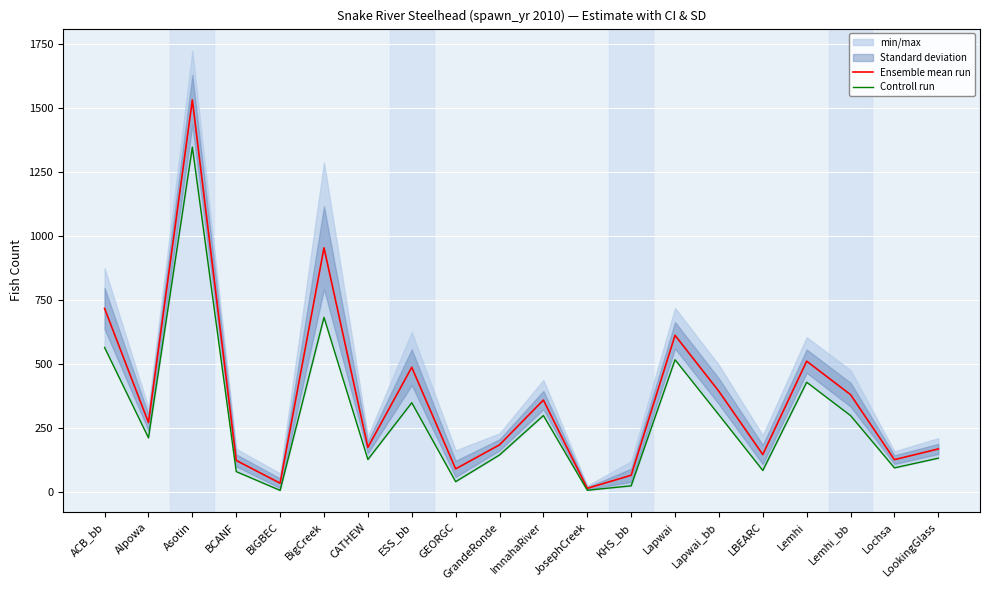

The value of Controll run at GrandeRonde is 145.4. True or false?

True